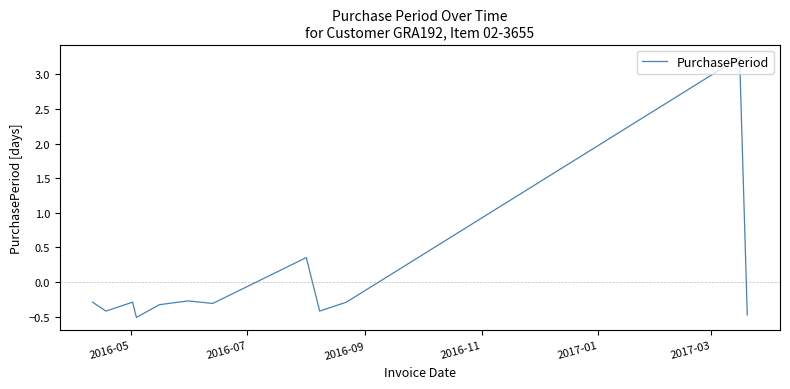

What is the smallest value displayed?

-0.5